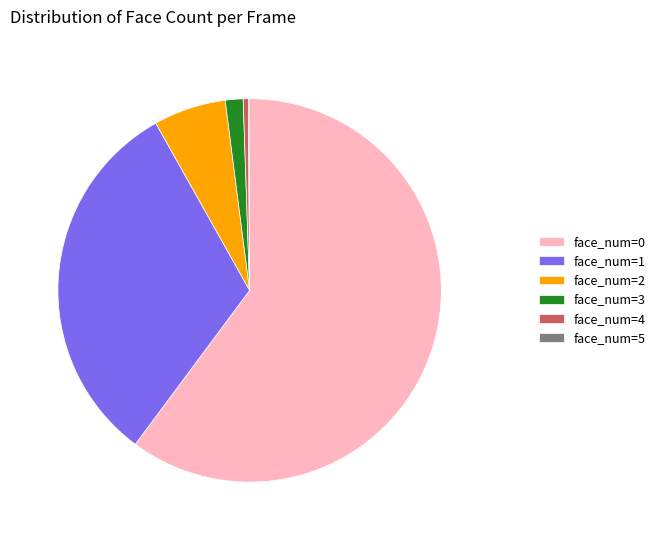

Which has a higher value, face_num=1 or face_num=3?

face_num=1